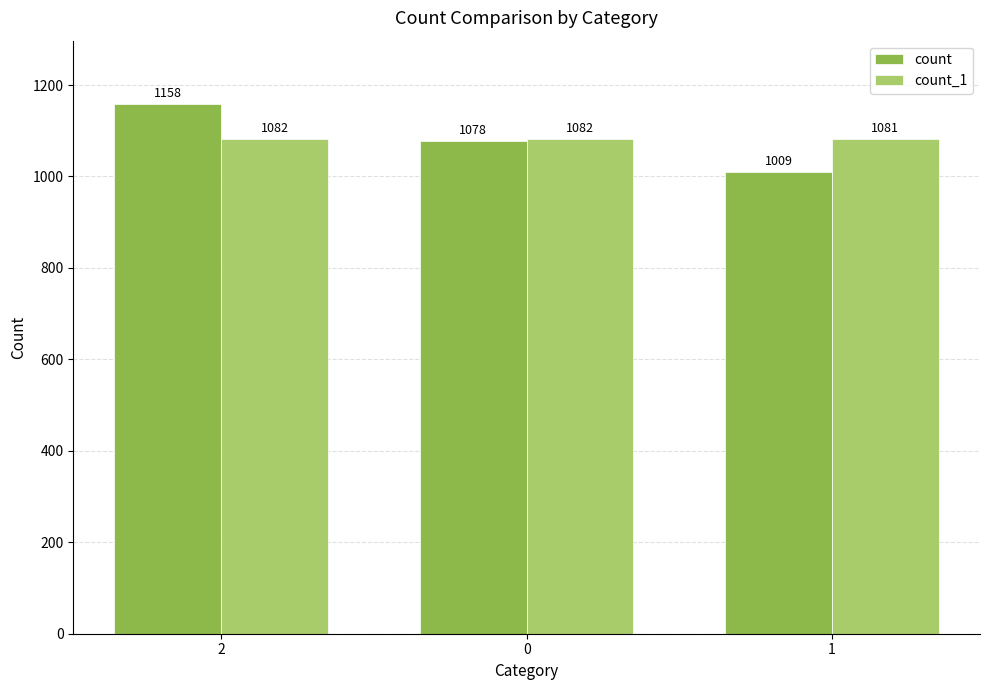

How many groups of bars are there?

3